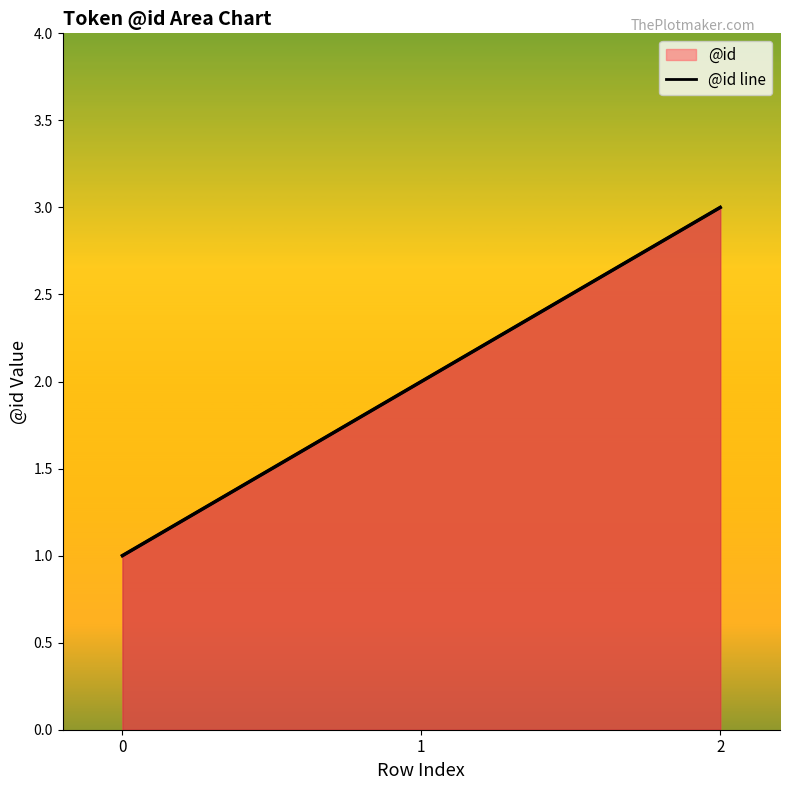

What is the approximate value at 1?

2